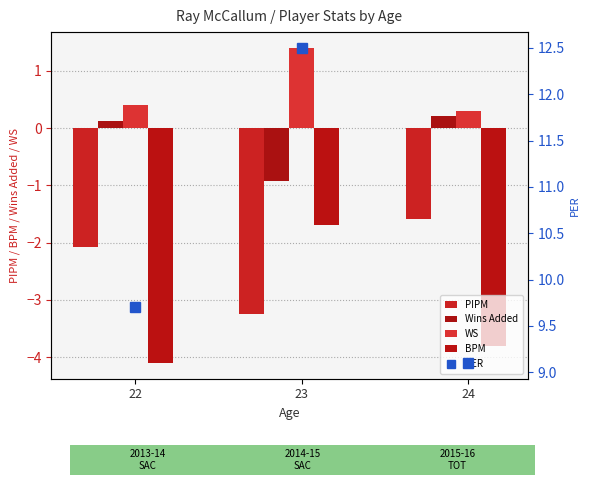

What is the smallest value displayed?

-4.1